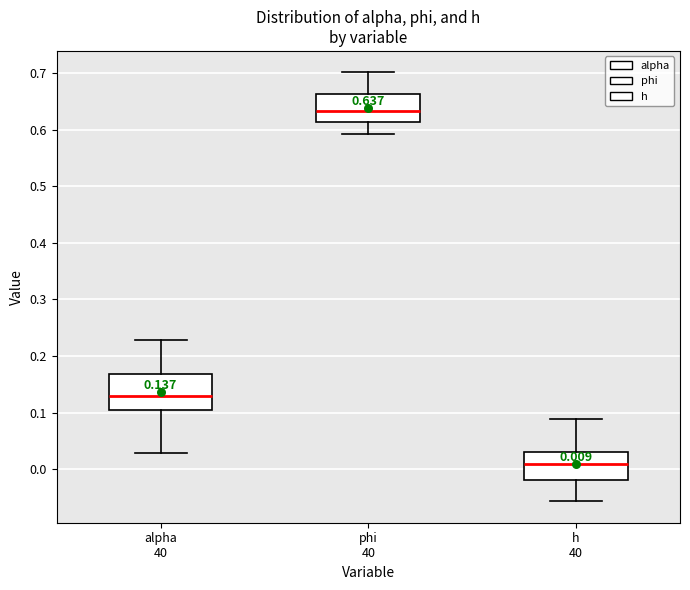

Which box has the highest median line?

phi 40